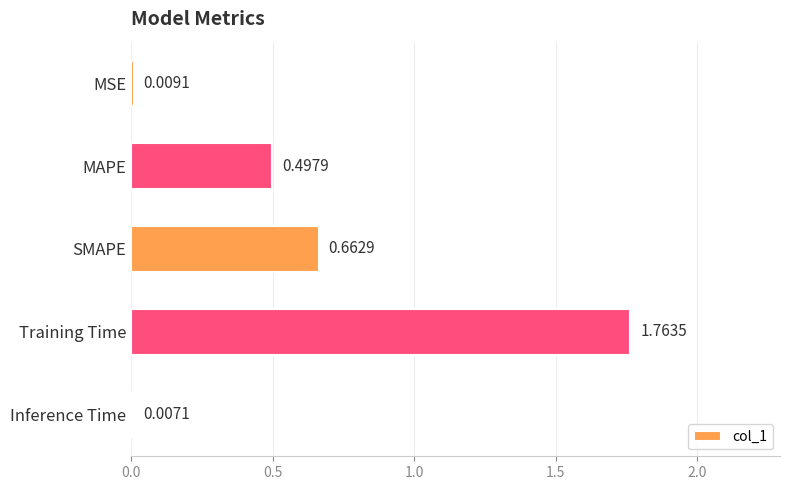

List the labels in order of value, smallest first.

Inference Time, MSE, MAPE, SMAPE, Training Time